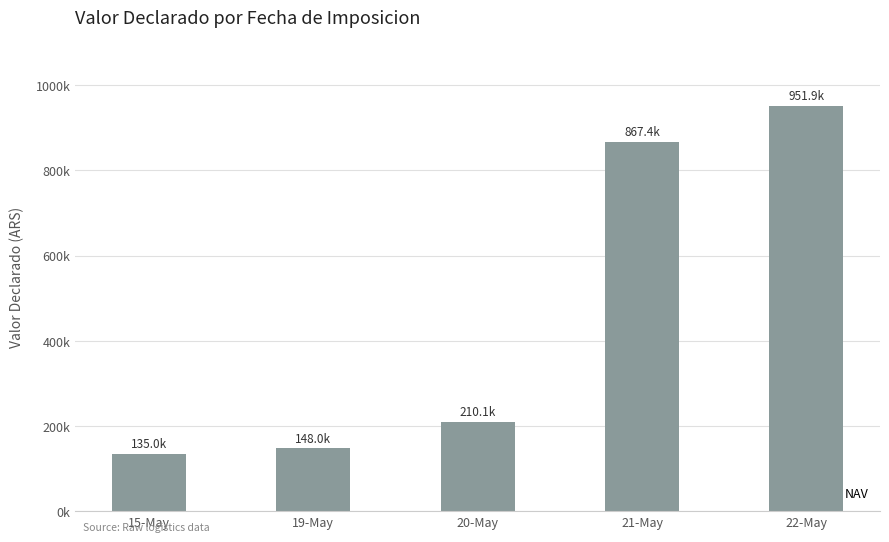

Does the chart contain any negative values?

No